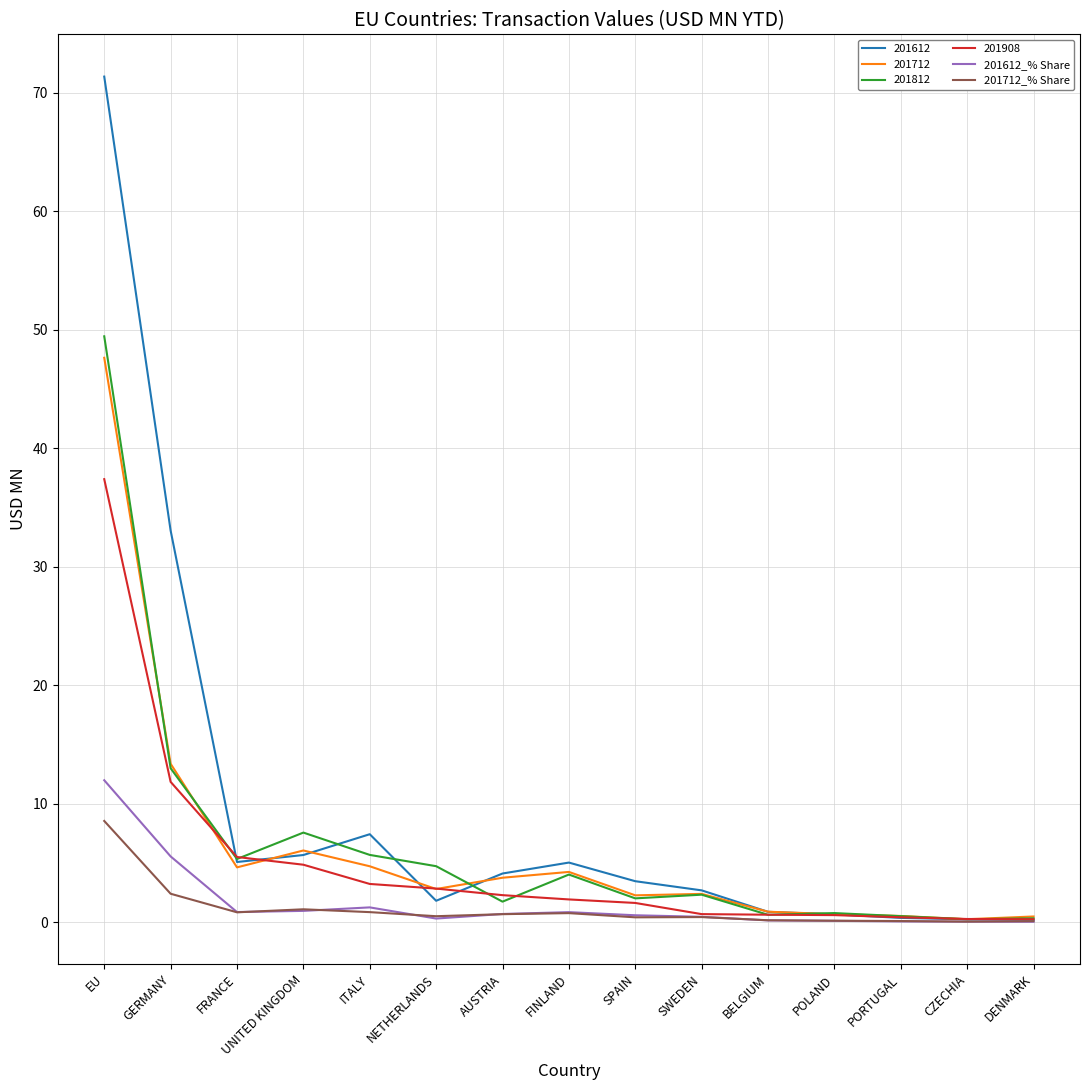

What is the difference between the second highest and minimum values in the 201612_% Share series?

5.5